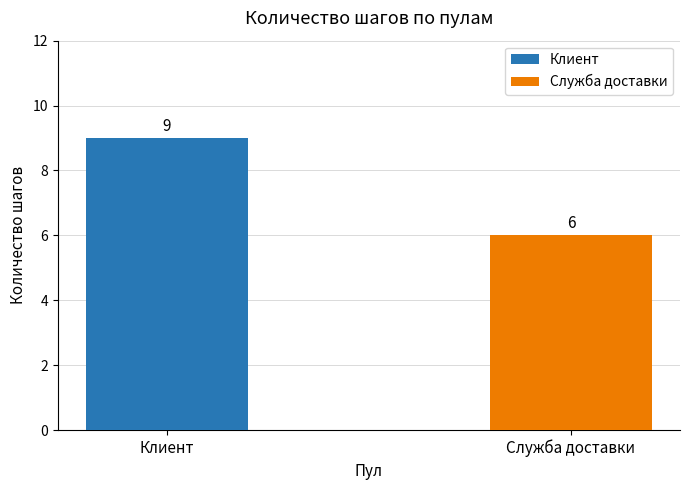

Reading left to right, list all the values displayed in this chart.

Клиент: 9	9
Служба доставки: 6	6